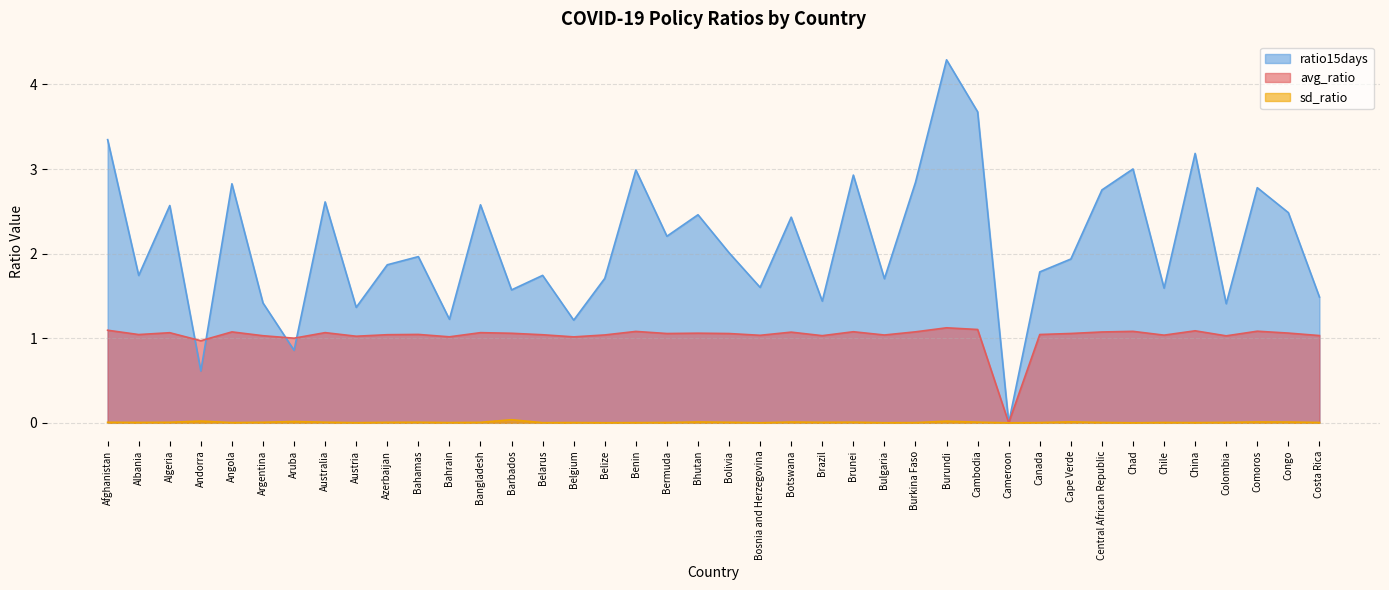

What is the label of the 23rd point from the right?

Benin